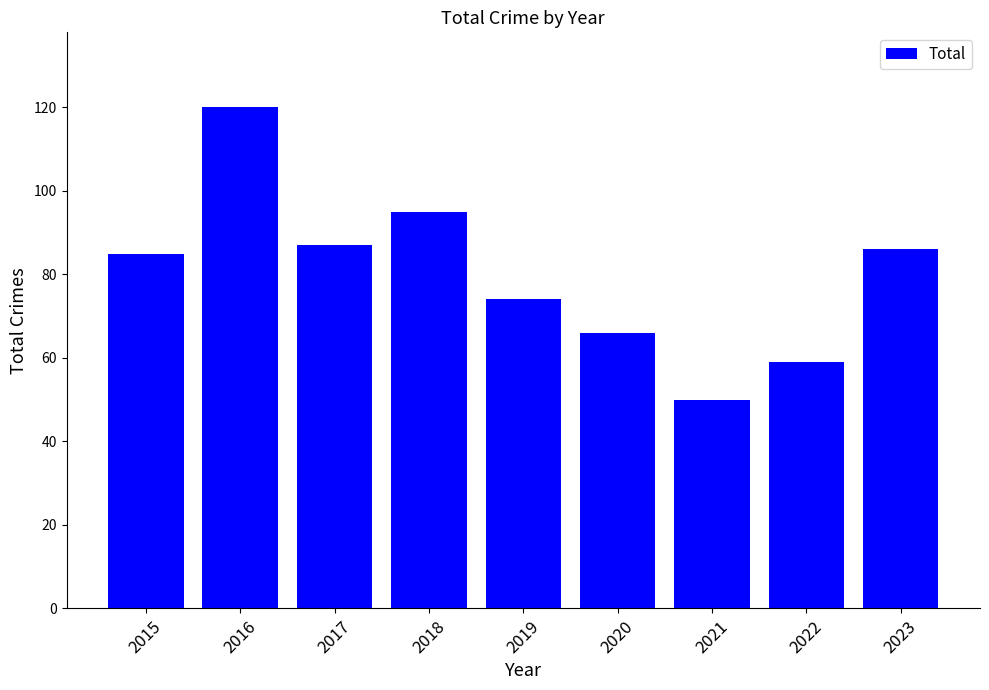

What is the difference between the values at 2023 and 2021?

36